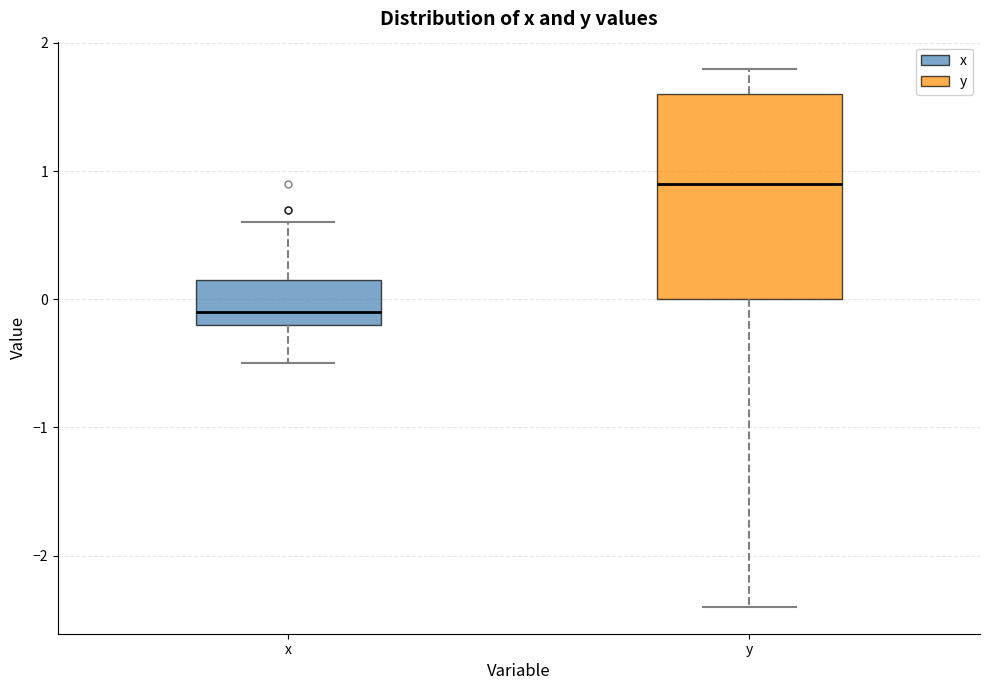

Reading left to right, read every box against the y-axis: the position of its median line, the range the box covers, and the ends of its whiskers. The values are not printed on the chart, so give them approximately, as read against the axis.

x: median -0.1, box -0.2 to 0.2, whiskers -0.5 to 0.6
y: median 0.9, box 0.0 to 1.6, whiskers -2.4 to 1.8